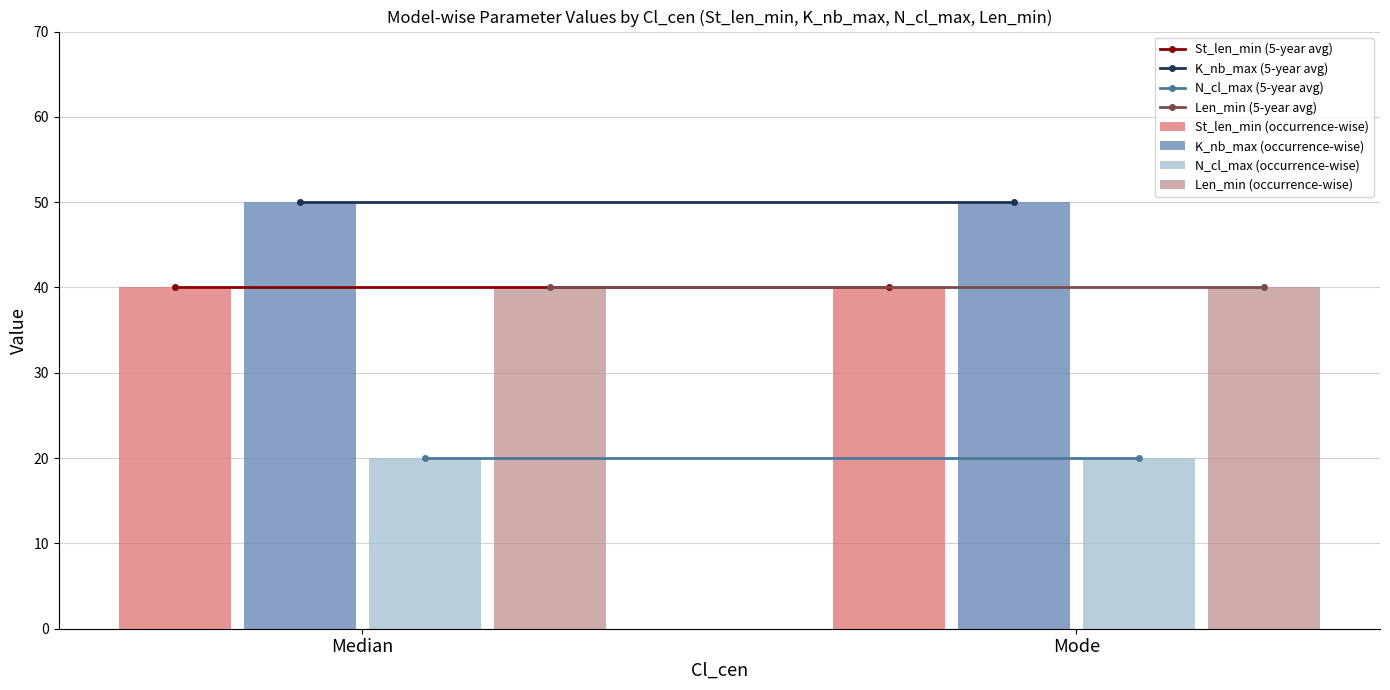

At how many categories does at least one series exceed 41?

2